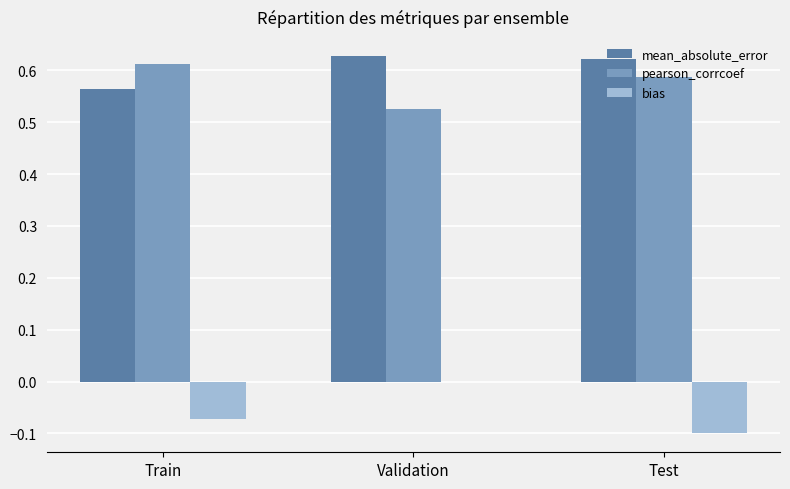

At which label does pearson_corrcoef reach its peak?

Train